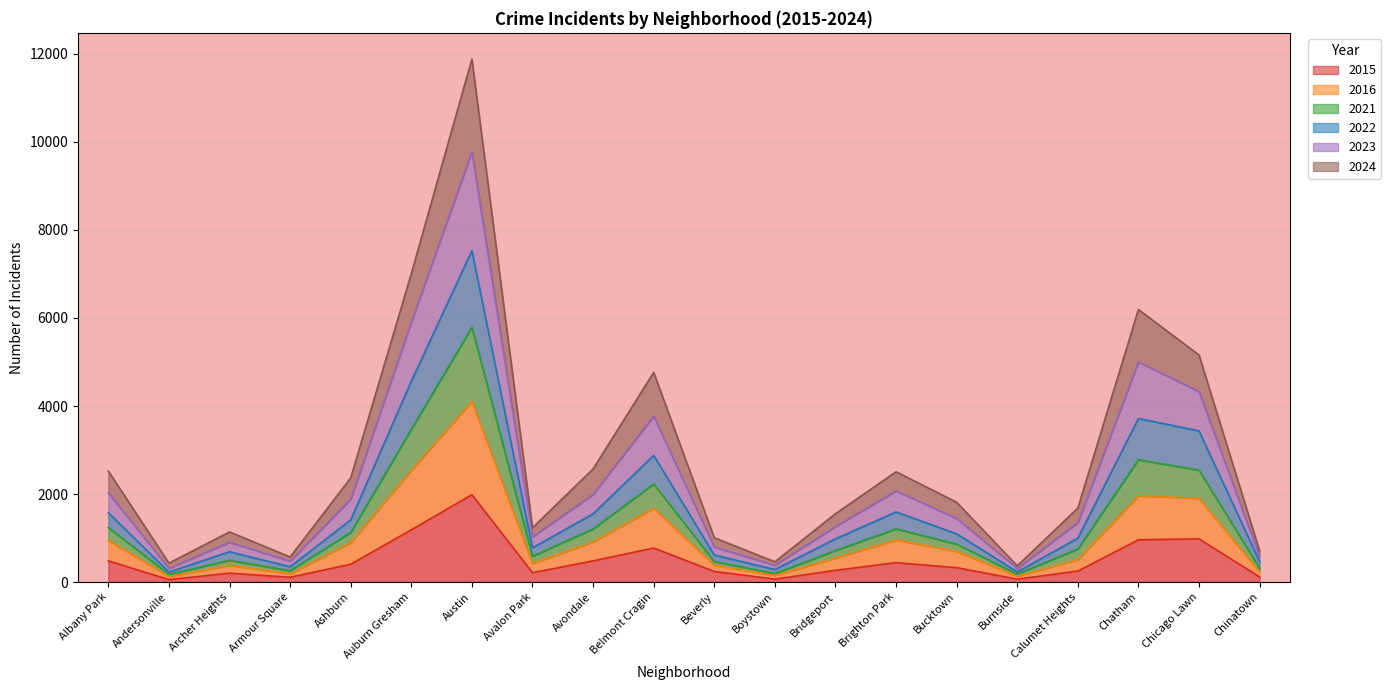

At how many categories does at least one series exceed 2374?

8